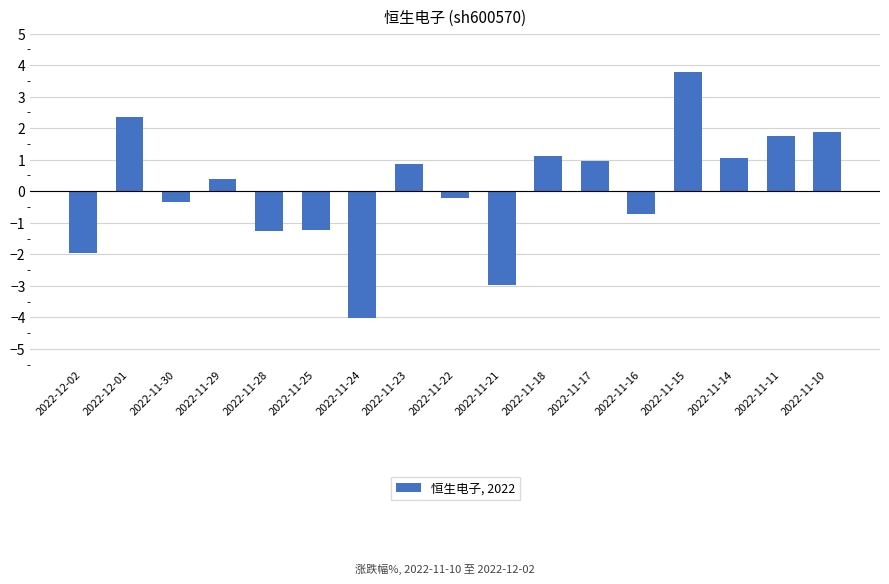

What is the label of the 1st bar from the left?

2022-12-02